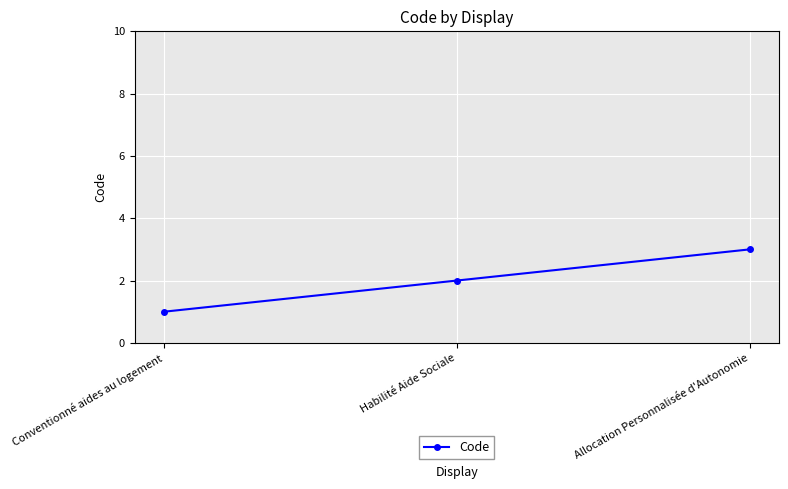

Count the number of categories in the chart.

3